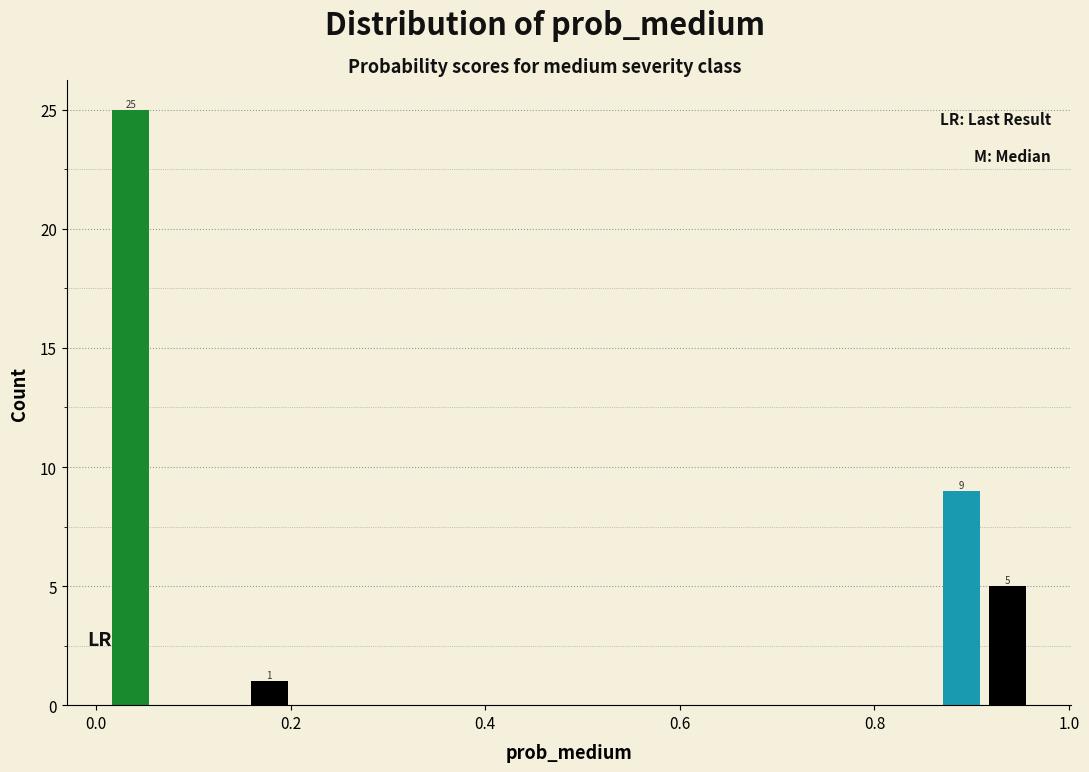

Read against the x-axis, roughly where is the centre of the tallest bar?

0.04